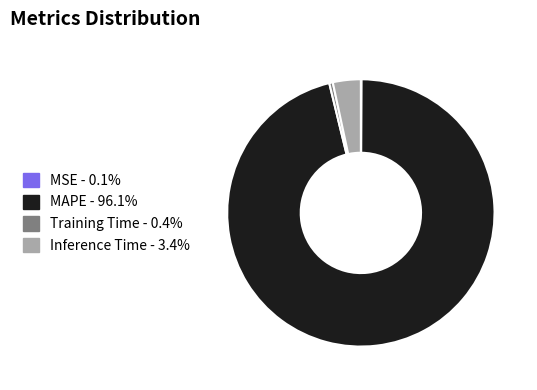

Does any single category account for the majority?

Yes